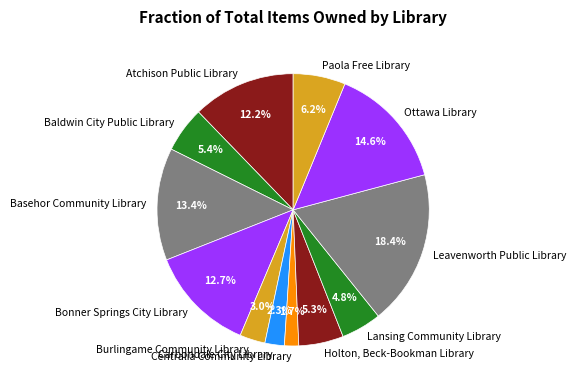

What is the ratio of the value at Paola Free Library to the value at Holton, Beck-Bookman Library?

1.2